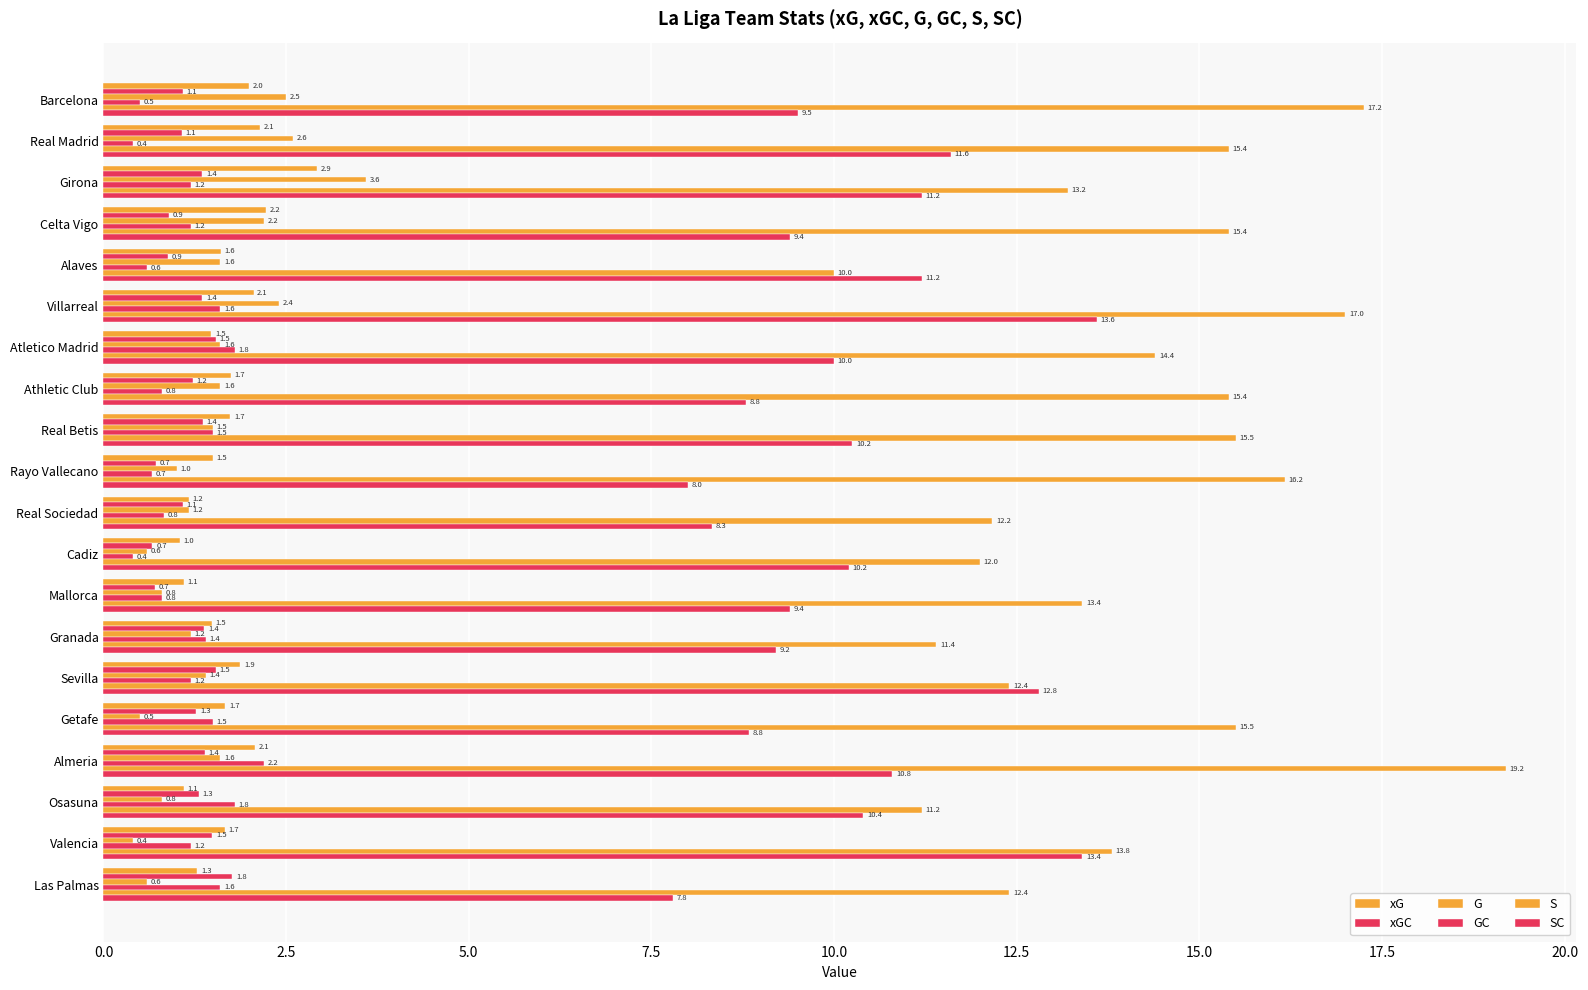

How many values in the SC series are below 10?

9